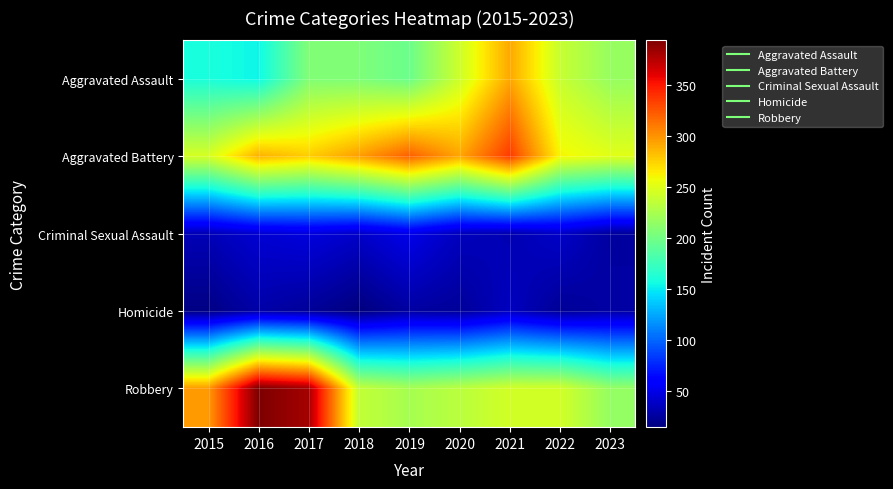

At how many categories does at least one series exceed 29?

9